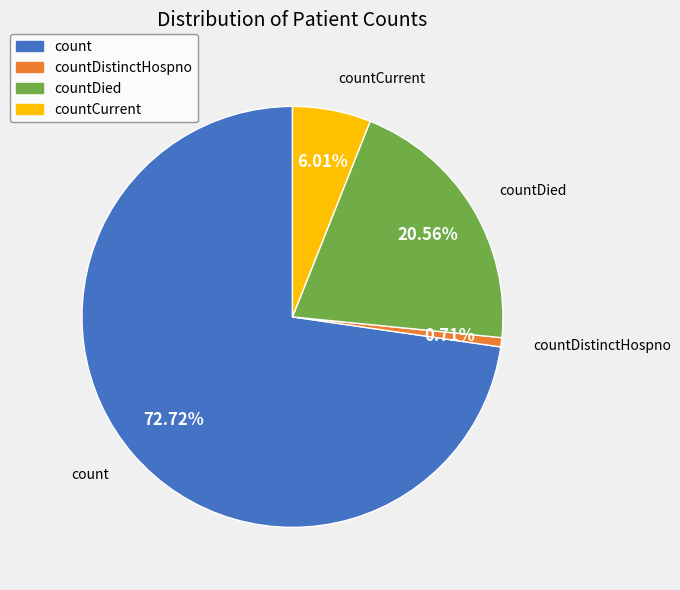

Is there a majority slice in this chart?

Yes